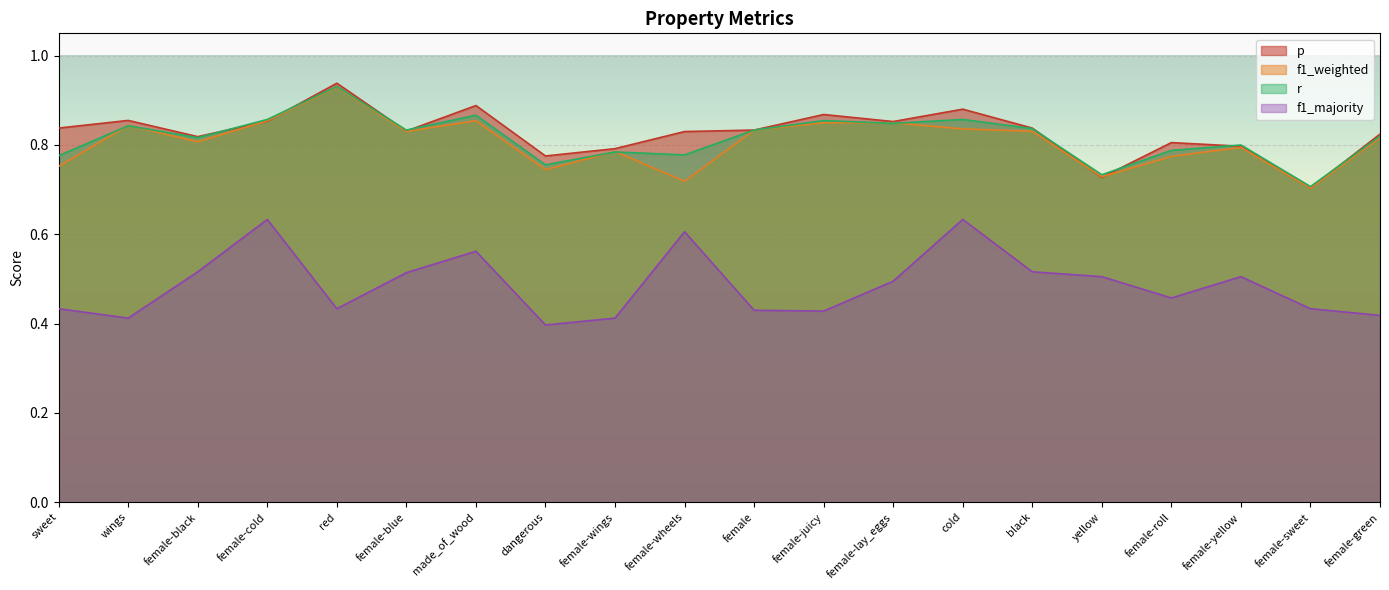

What is the average value of the f1_weighted series?

0.8